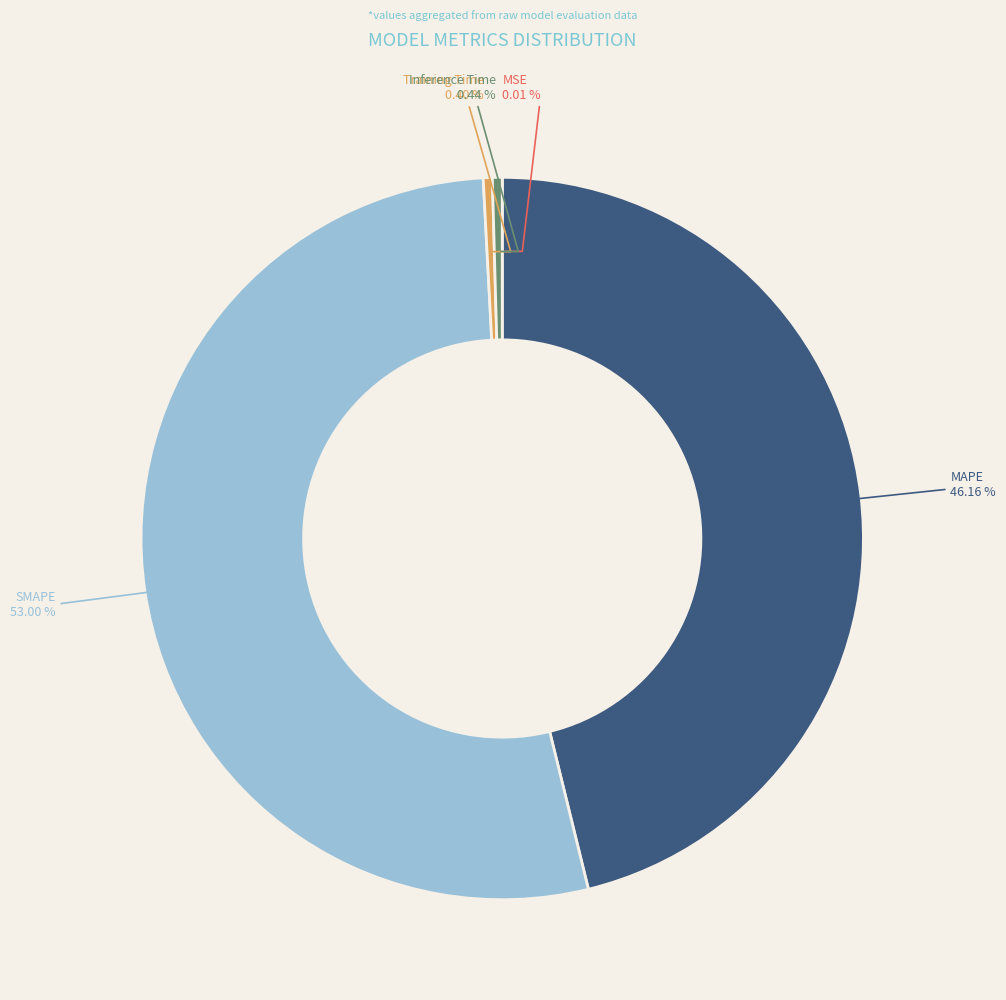

Is there a majority slice in this chart?

Yes